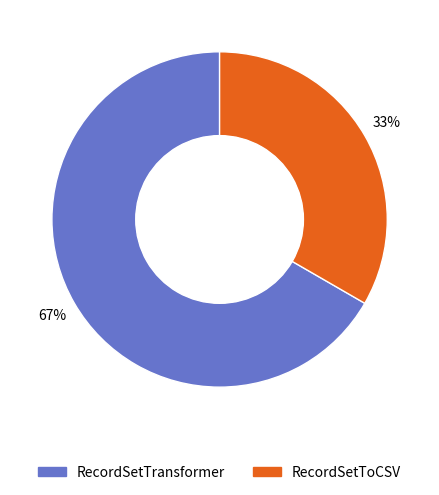

Approximately how many times larger is the value at RecordSetTransformer compared to RecordSetToCSV?

2.0